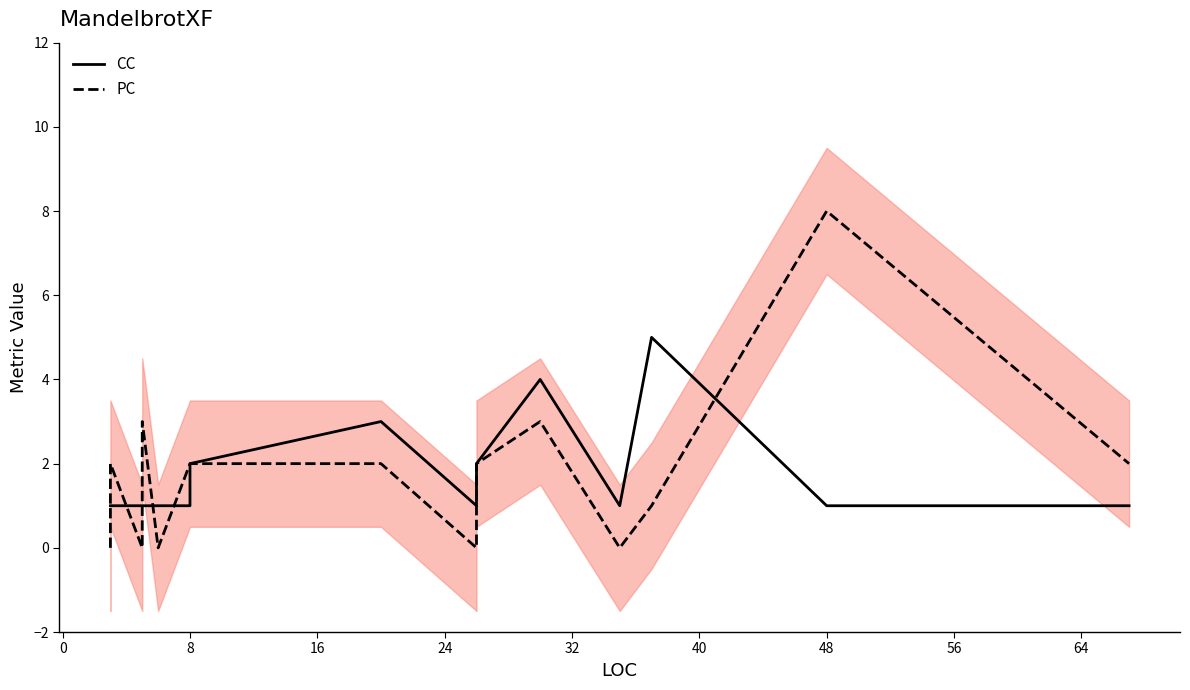

How many intersections are there between CC and PC?

6